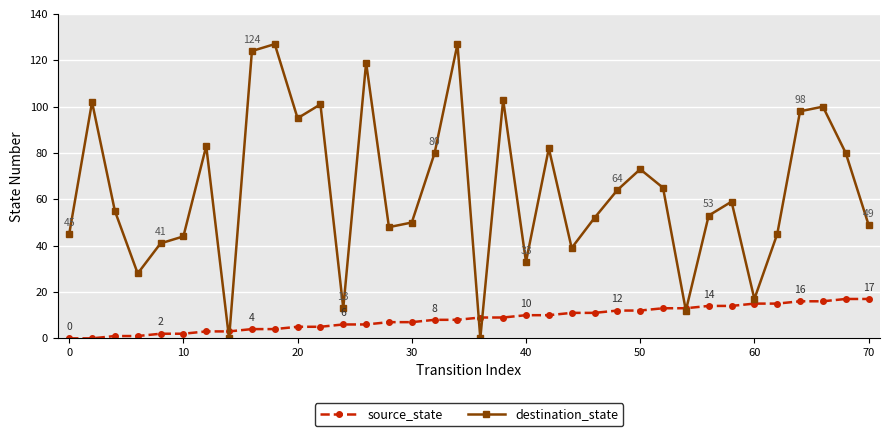

Which series has the widest spread of values?

destination_state